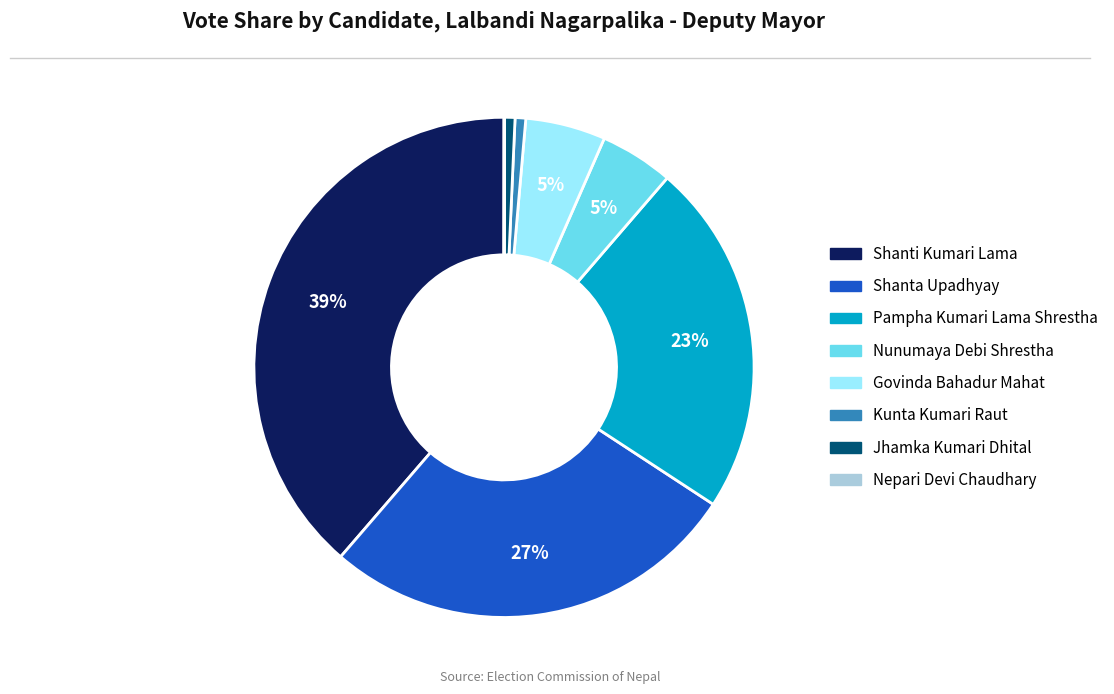

To the nearest percent, what is the average slice percentage?

12%